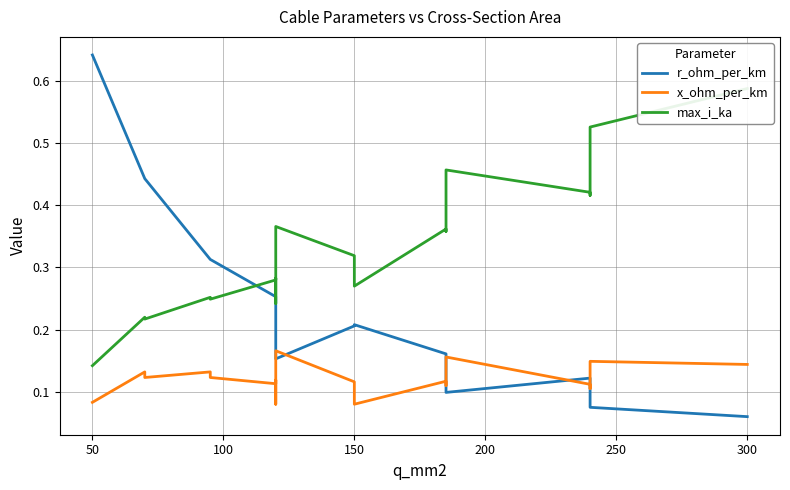

Which series has the largest range (max minus min)?

r_ohm_per_km